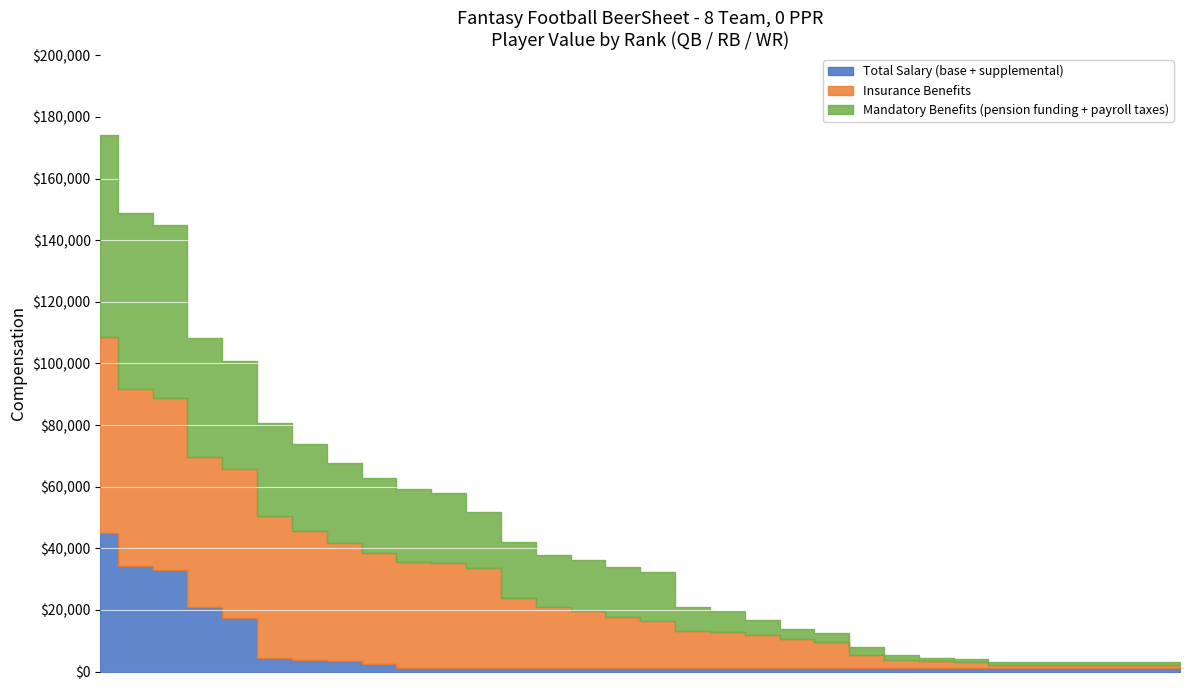

Which series changed the most between 9 and 15?

Insurance Benefits